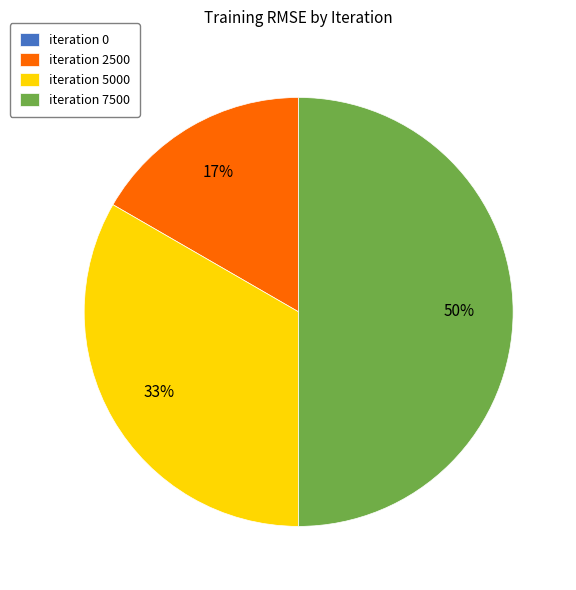

Does iteration 2500 represent more than half of the total?

No